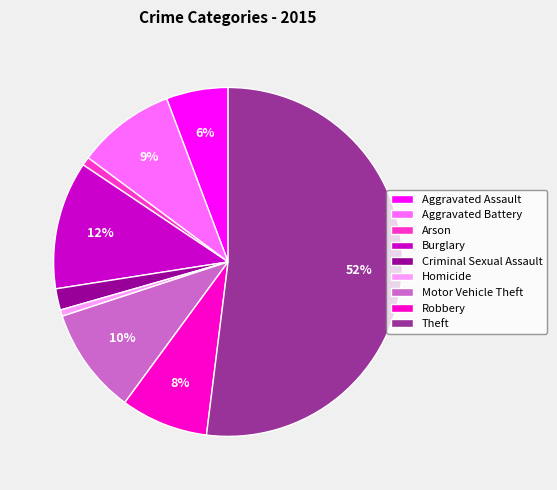

Between Criminal Sexual Assault and Burglary, which is larger?

Burglary